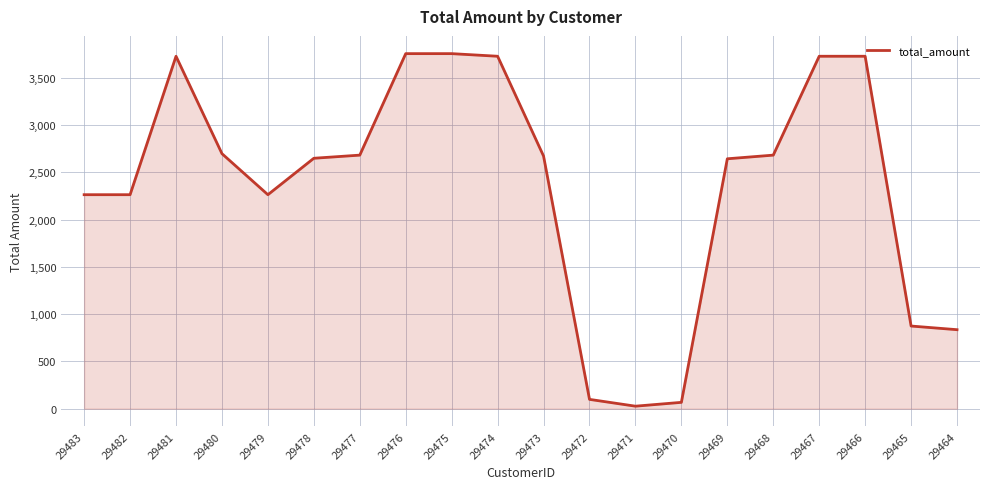

What is the greatest value displayed?

3757.0